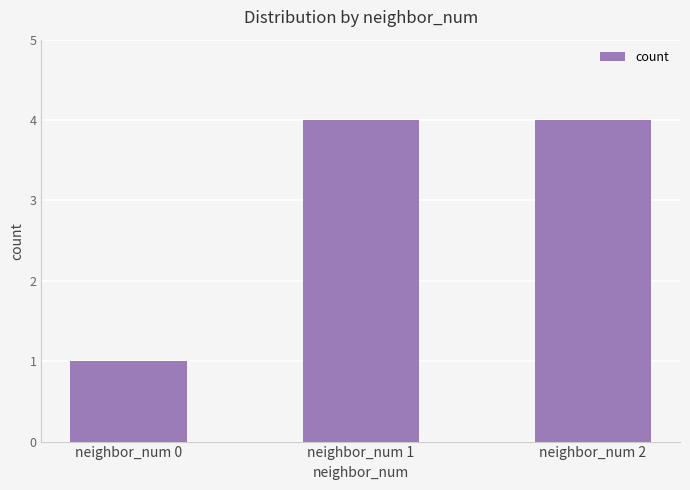

At which category does the chart reach its minimum across all series?

neighbor_num 0